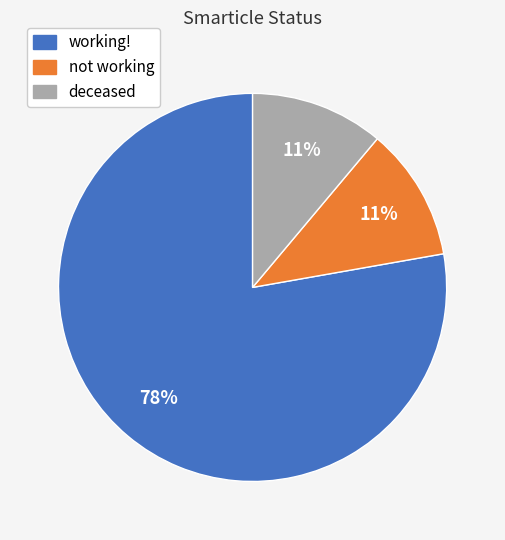

How many slices are in this pie chart?

3